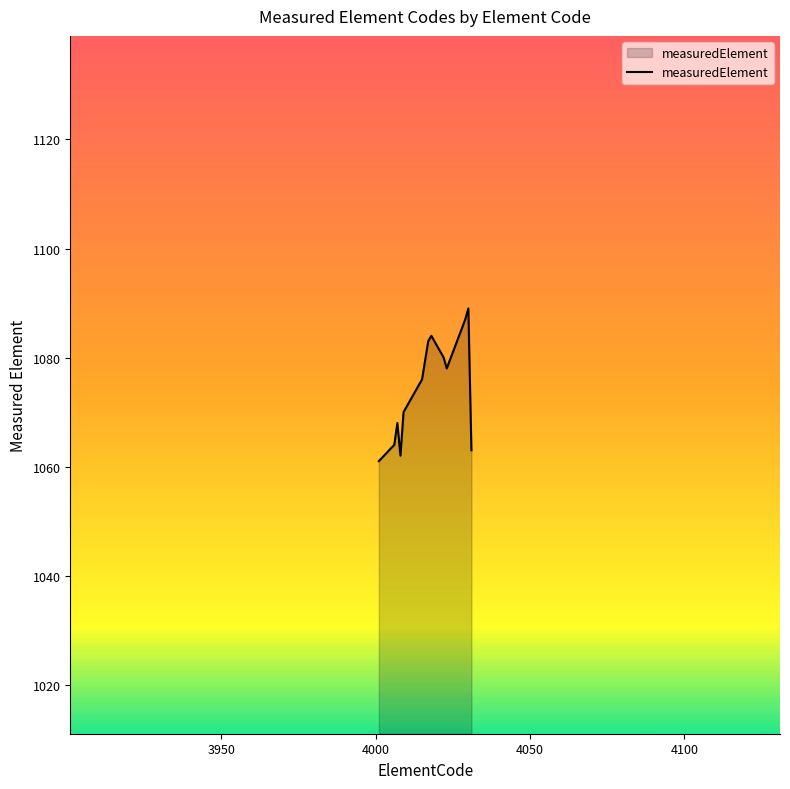

What is the difference between the maximum and minimum values?

28